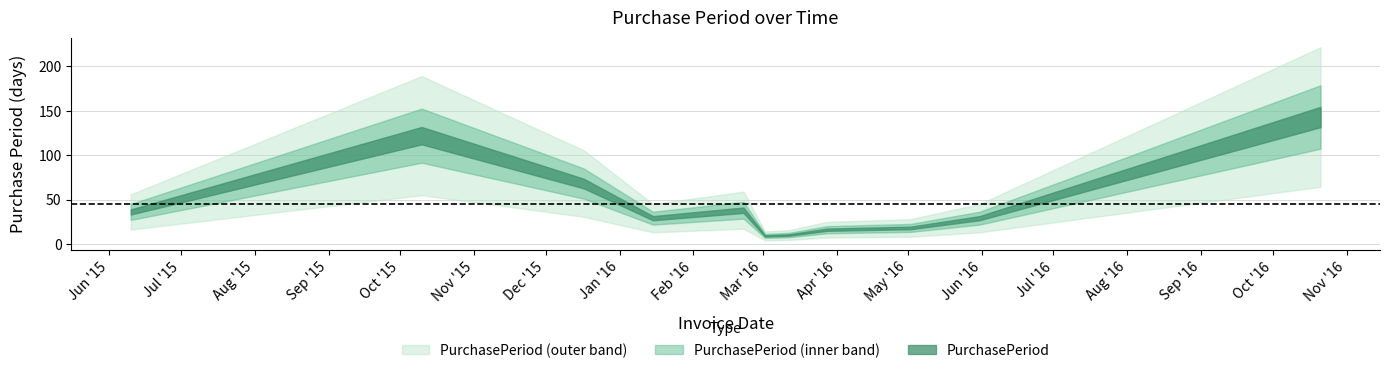

At which category does the chart reach its peak across all series?

2016-10-21